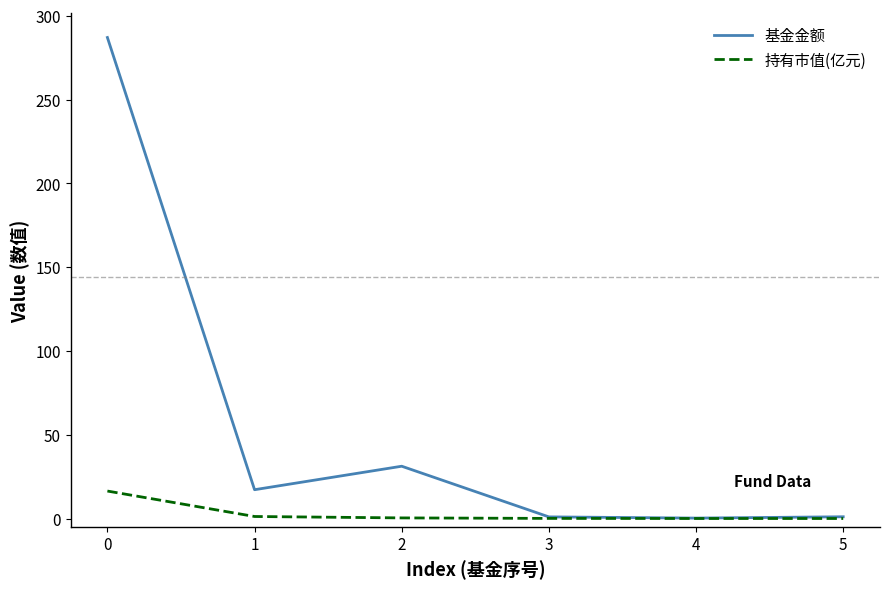

What is the maximum value shown in the chart?

287.0